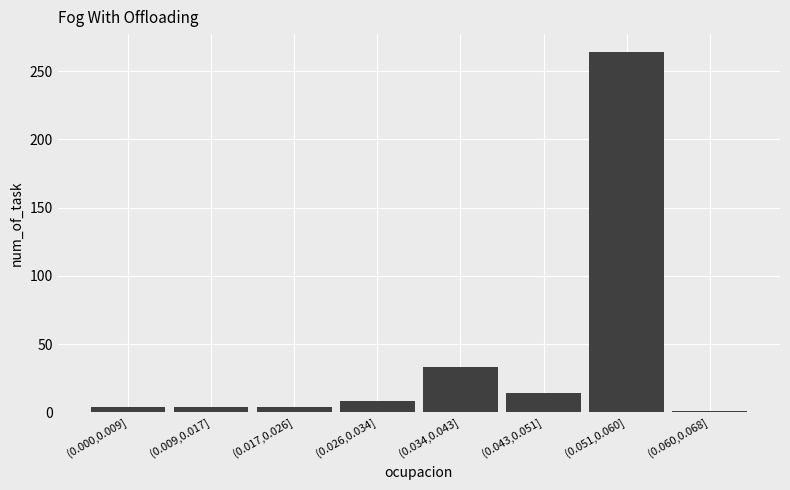

Reading left to right, extract all data points from this chart.

4	4	4	8	33	14	264	1